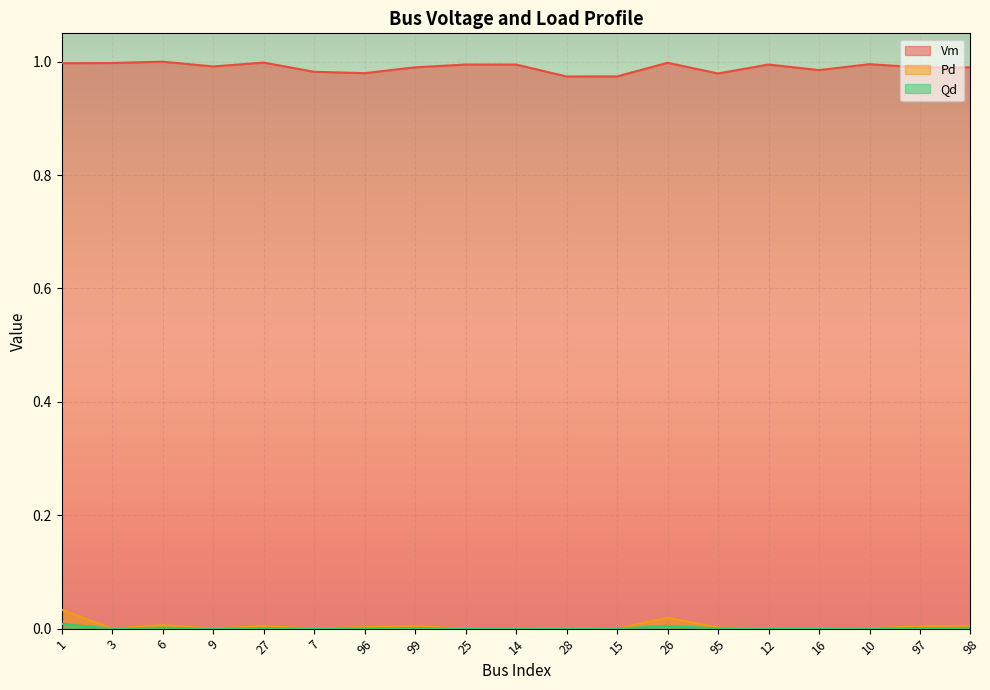

How many lines are shown in the chart?

3